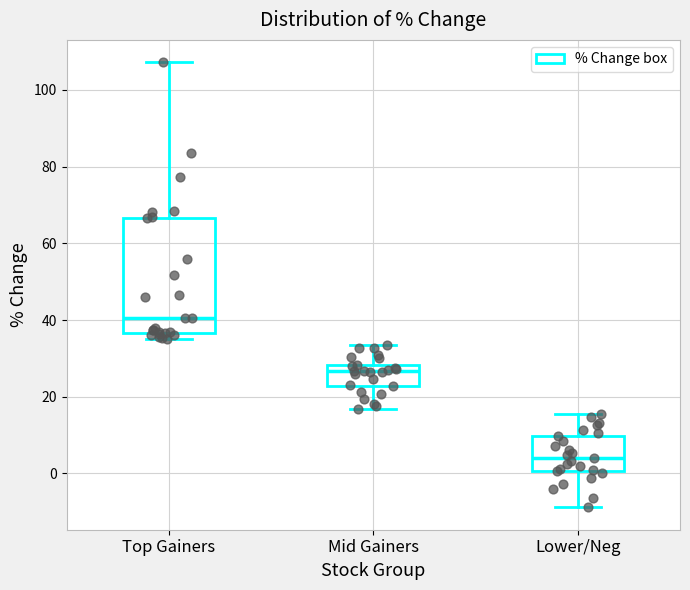

Reading left to right, read every box against the y-axis: the position of its median line, the range the box covers, and the ends of its whiskers. The values are not printed on the chart, so give them approximately, as read against the axis.

Top Gainers: median 40, box 36 to 66, whiskers 34 to 108
Mid Gainers: median 26, box 22 to 28, whiskers 16 to 34
Lower/Neg: median 4, box 0 to 10, whiskers -8 to 16